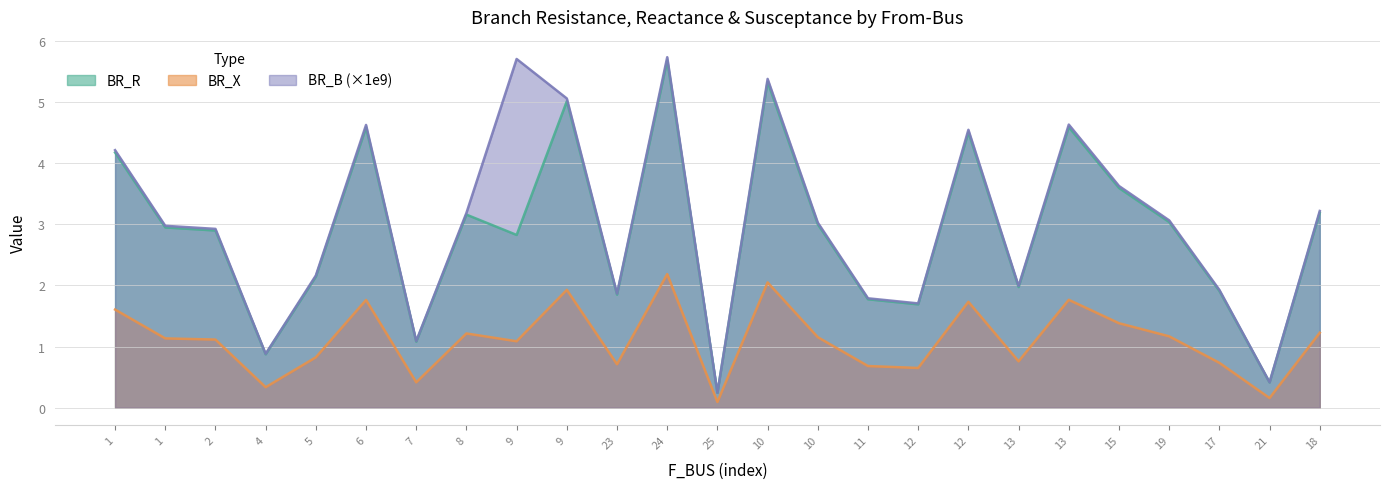

Is it true that BR_X equals 0.4 at 13?

False